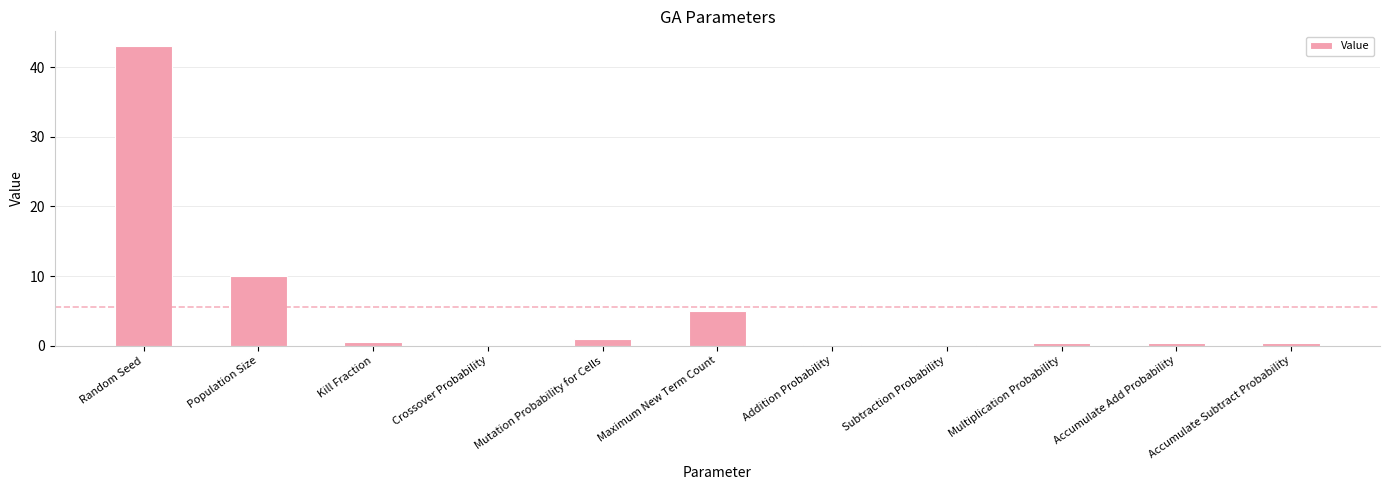

True or false: the data shows 11.3 at Random Seed.

False